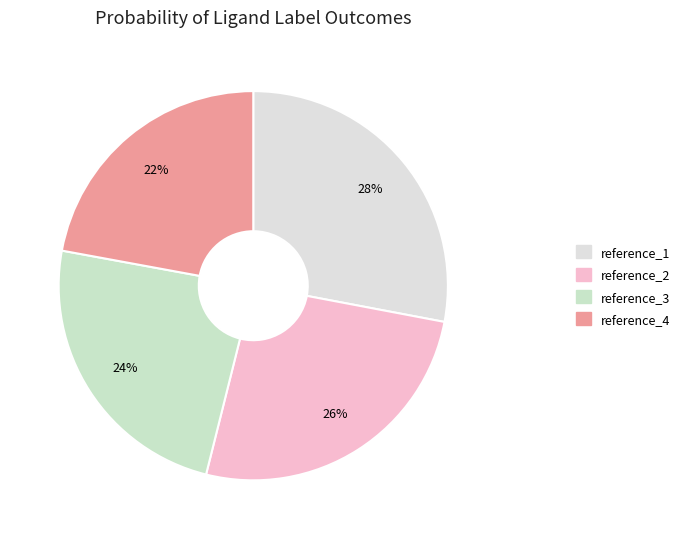

Which slice is the smallest?

reference_4